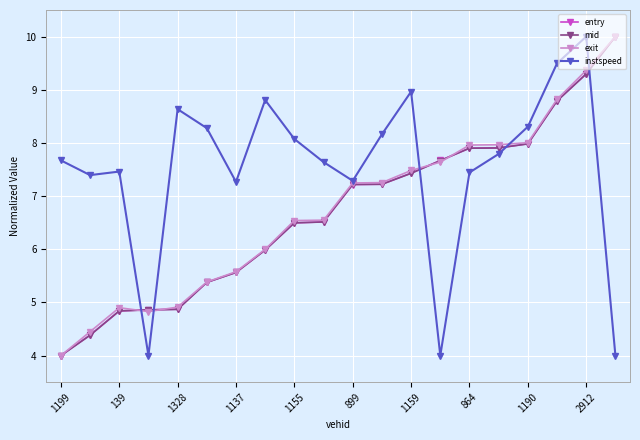

What is the value of the instspeed point at the 16th from the left?

7.8